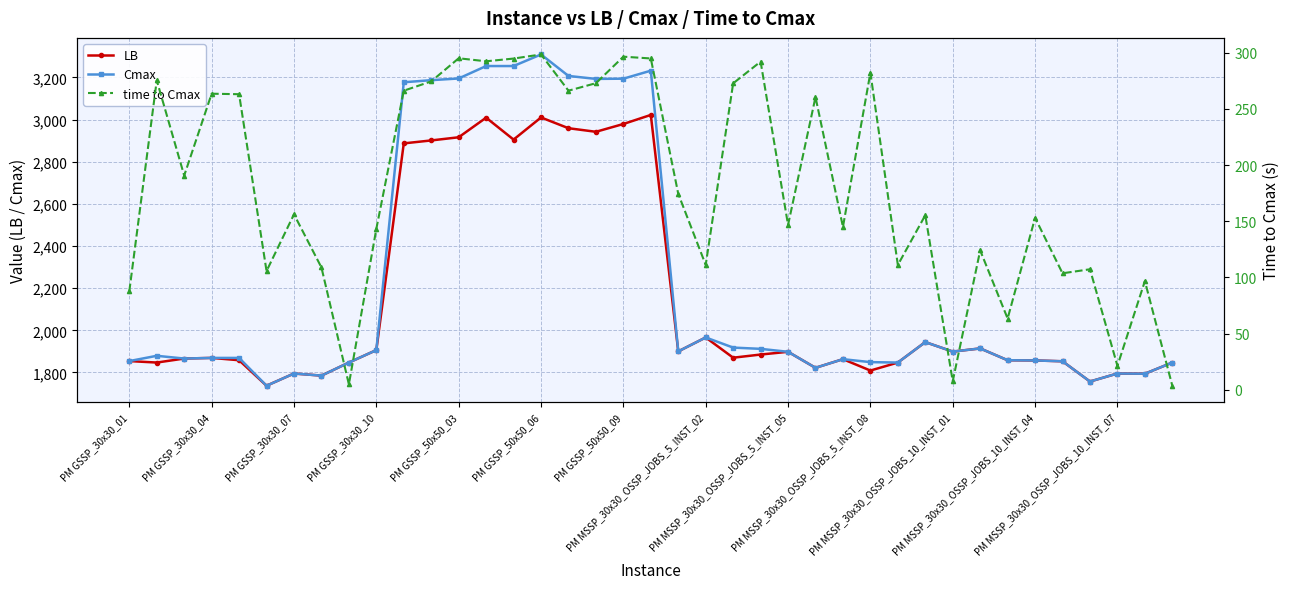

How many interior local valleys does the LB series have?

12